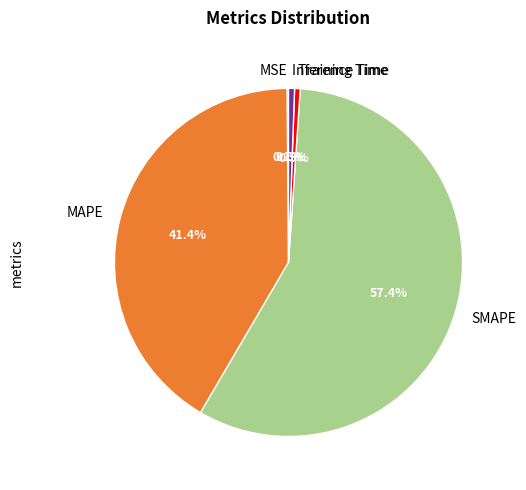

Combined, what portion of the pie is MAPE and Inference Time?

42.0%